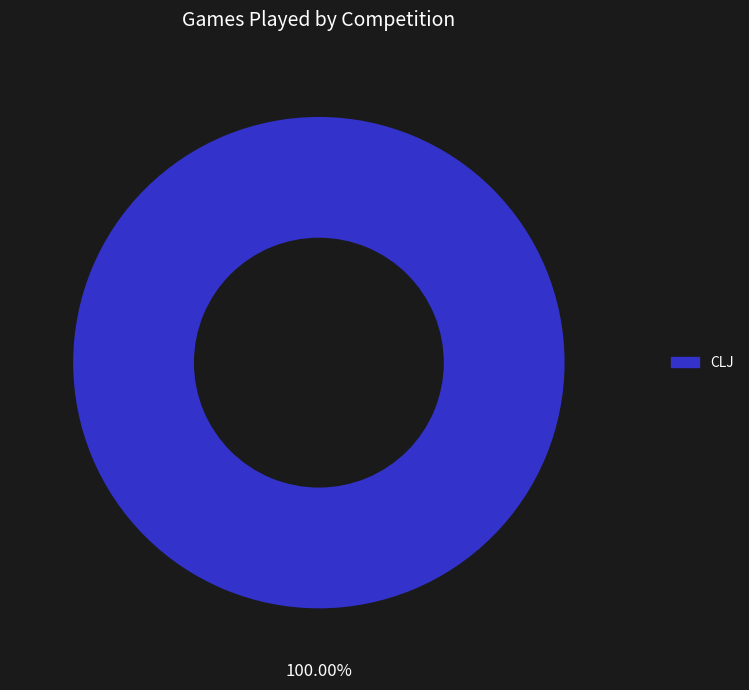

Is there any slice that represents more than half of the pie?

Yes